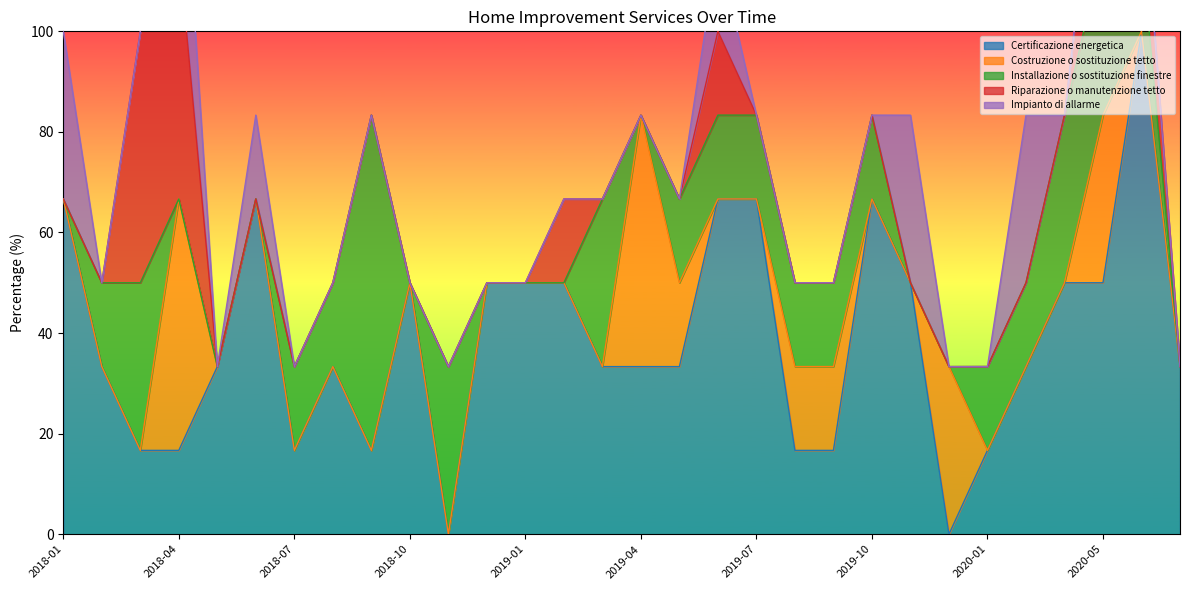

What is the label of the 29th point from the left?

2020-06